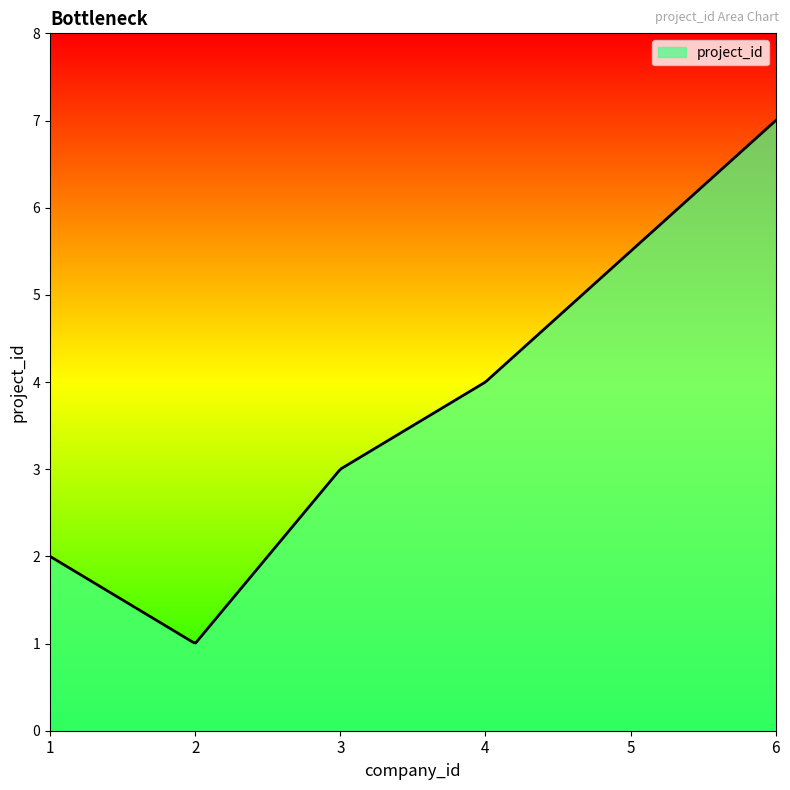

What is the minimum value shown in the chart?

1.0